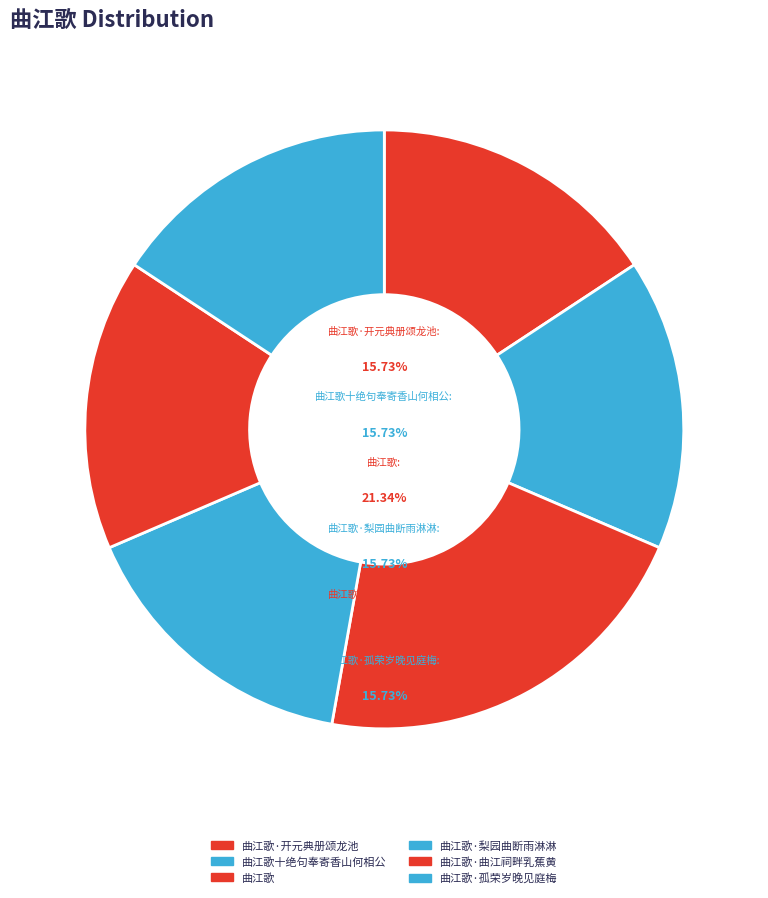

Which category has the biggest portion of the pie?

曲江歌